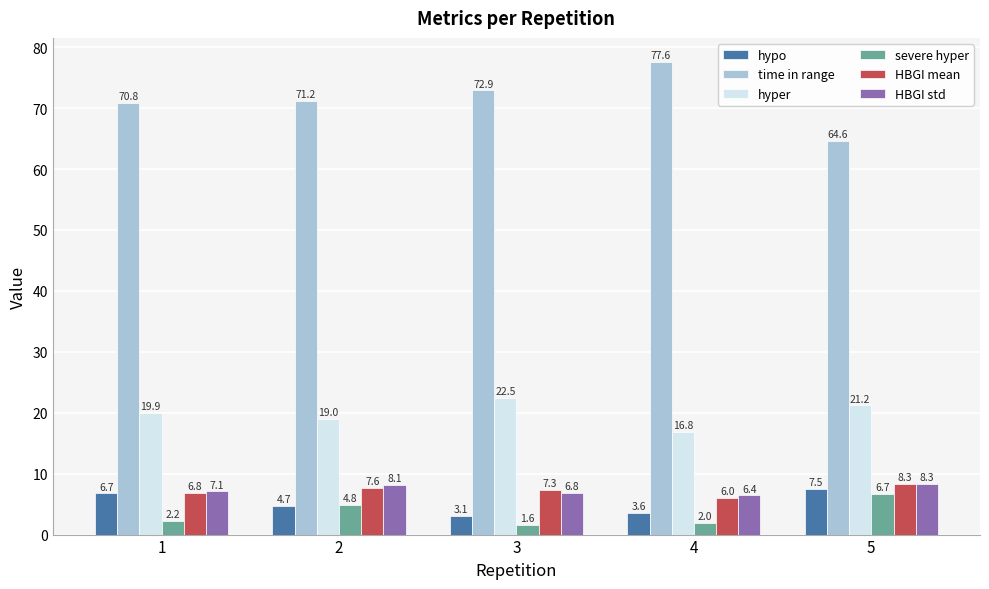

What is the difference between the highest and lowest values at 5?

57.9